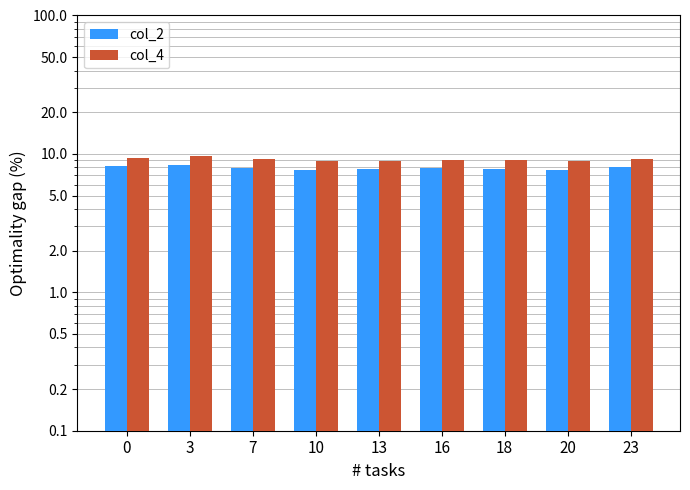

Between 16 and 10, which is larger?

16